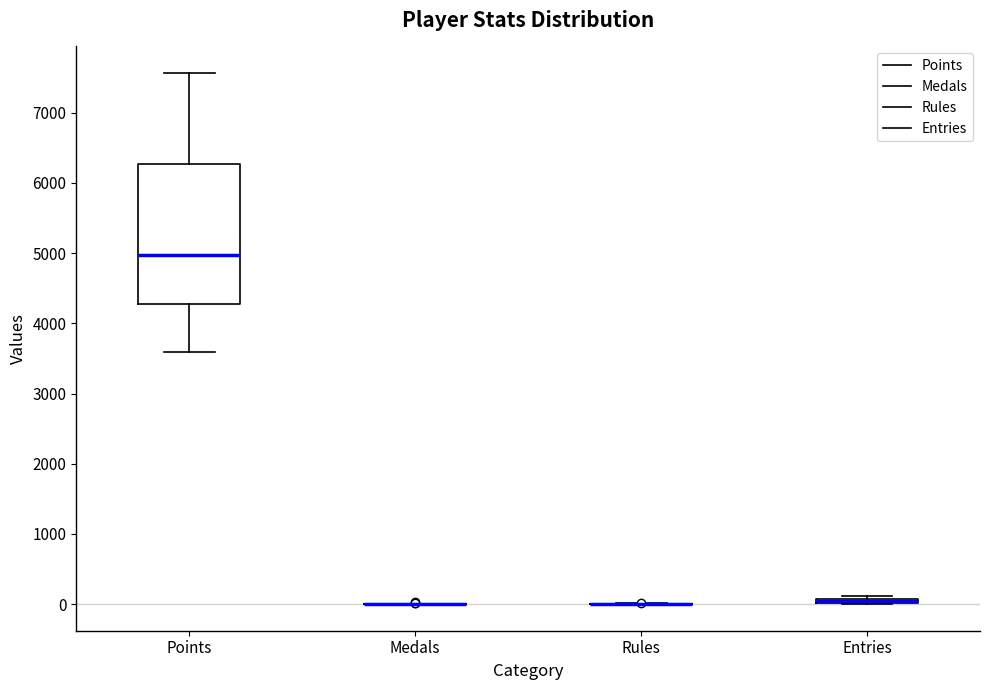

Comparing the boxes themselves (not the whiskers), which one is the tallest?

Points